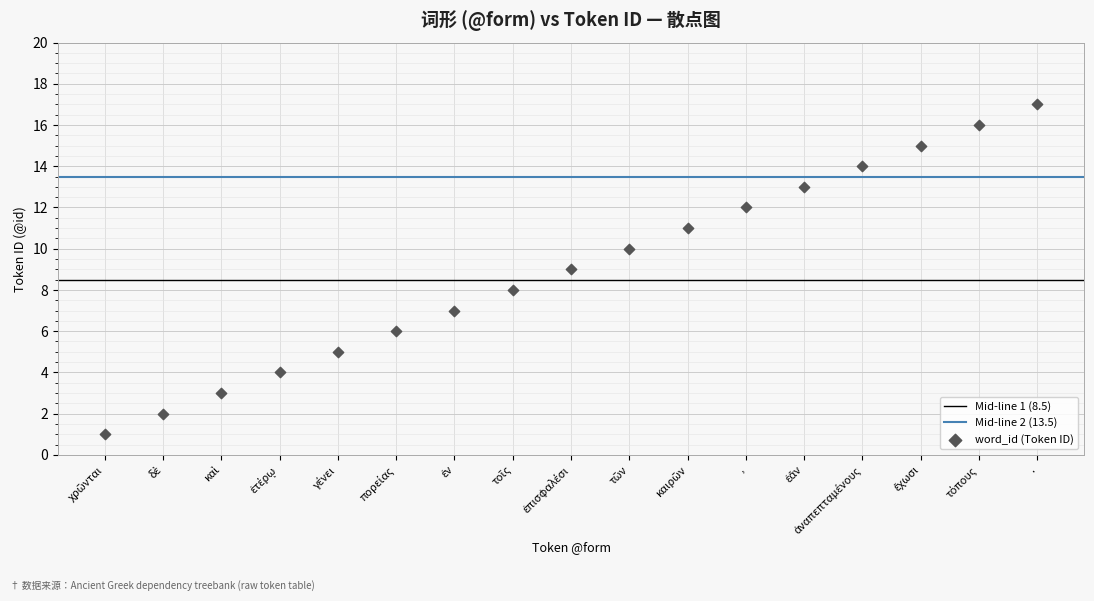

What is the range of X values (max minus min)?

16